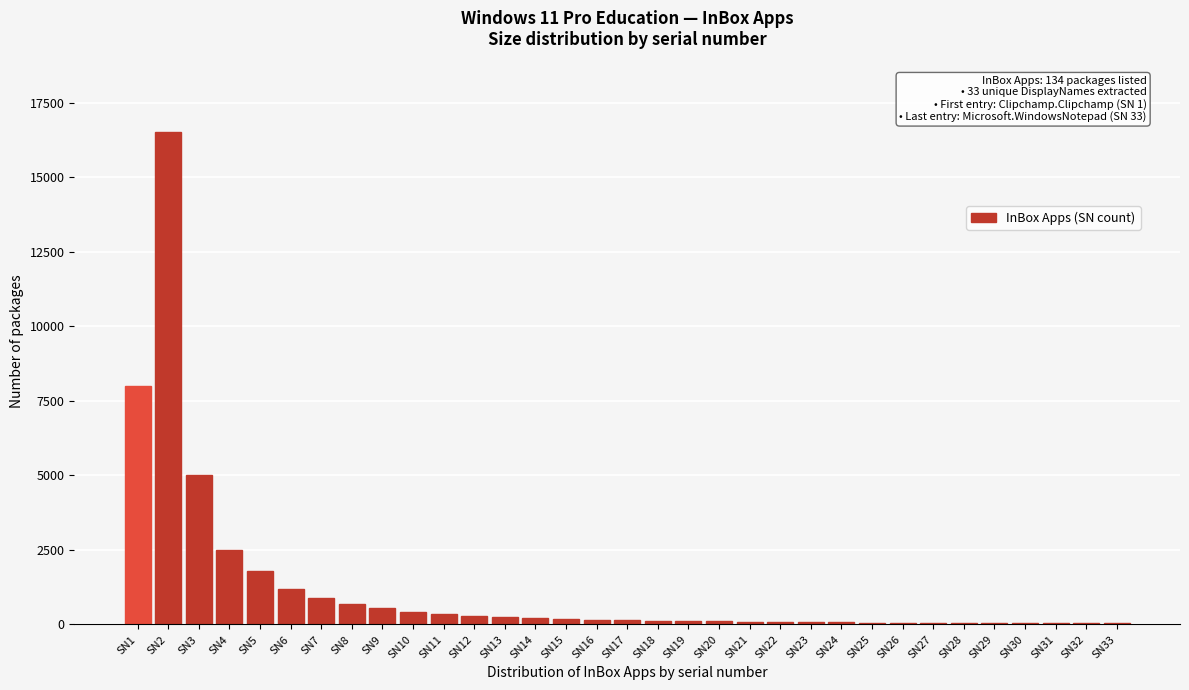

Is it true that the value at SN3 is 5000?

True